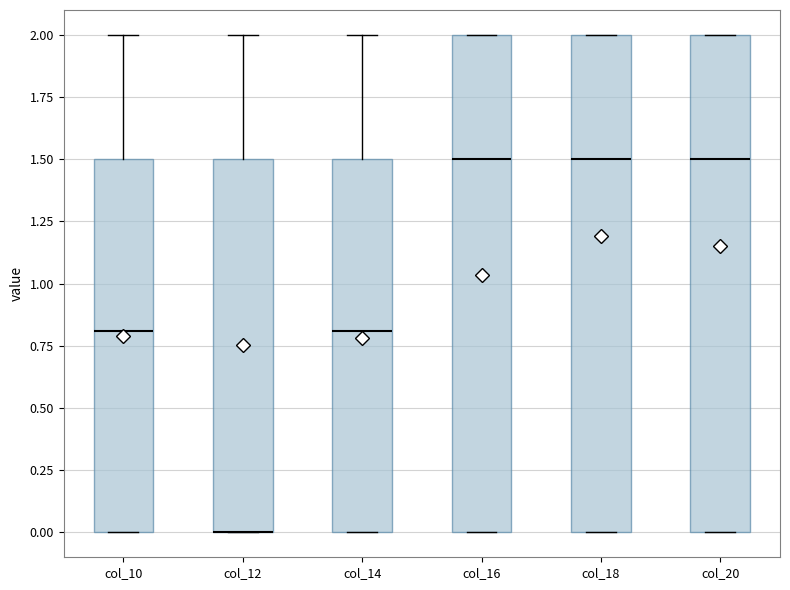

Reading left to right, transcribe this box plot: for each box, give where its median line is, the range the box spans, and where its two whiskers end, as read against the y-axis. The values are not printed on the chart, so give them approximately, as read against the axis.

col_10: median 0.8, box 0.0 to 1.5, whiskers 0.0 to 2.0
col_12: median 0.0 (drawn on the box's lower edge), box 0.0 to 1.5, whiskers 0.0 to 2.0
col_14: median 0.8, box 0.0 to 1.5, whiskers 0.0 to 2.0
col_16: median 1.5, box 0.0 to 2.0, whiskers 0.0 to 2.0
col_18: median 1.5, box 0.0 to 2.0, whiskers 0.0 to 2.0
col_20: median 1.5, box 0.0 to 2.0, whiskers 0.0 to 2.0